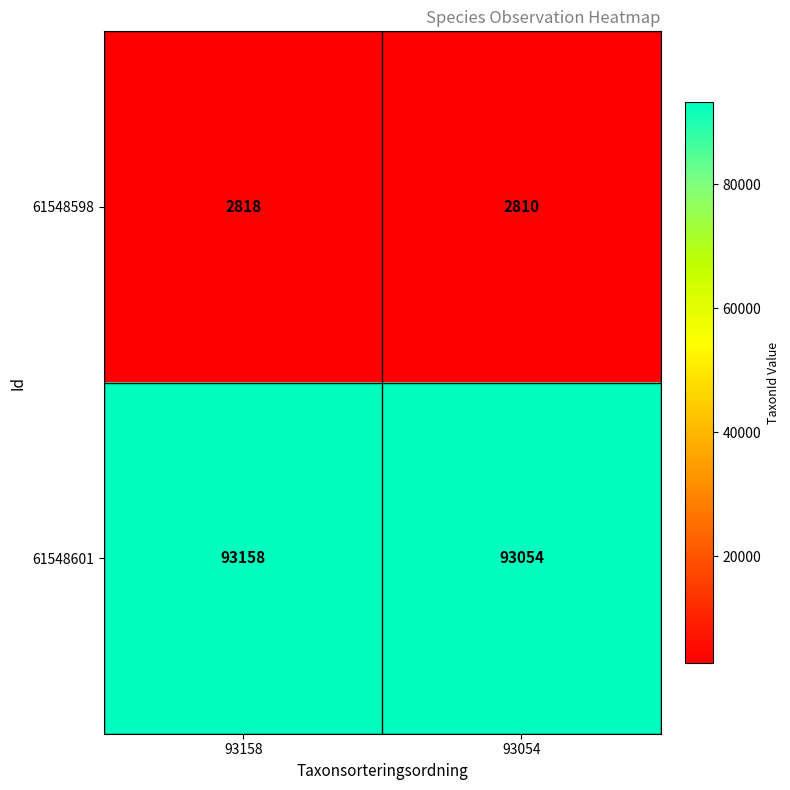

Rank the series by their average value, from lowest to highest.

61548598, 61548601